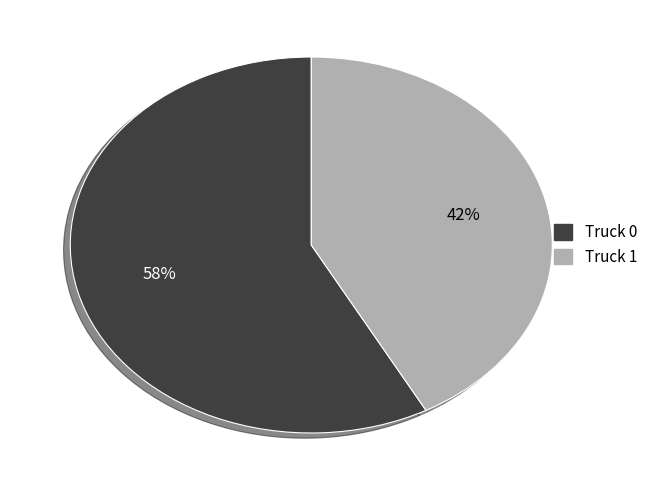

To the nearest percent, what is the combined percentage of Truck 0 and Truck 1?

100%